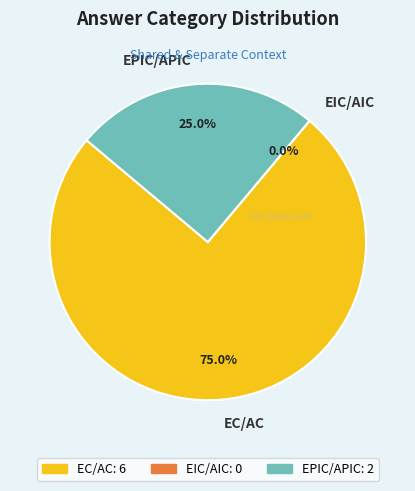

Combined, do EPIC/APIC and EIC/AIC account for over 50%?

No